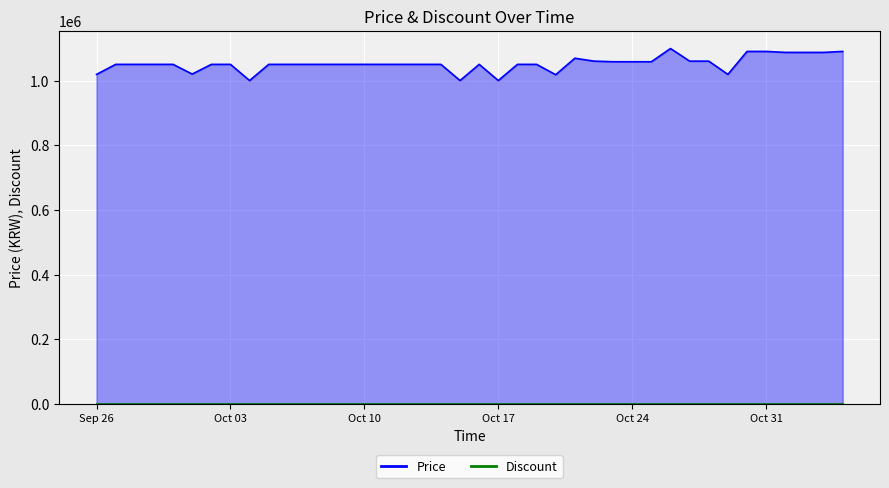

What is the ratio of the value at 2023-10-20 to the value at 2023-11-02?

0.9